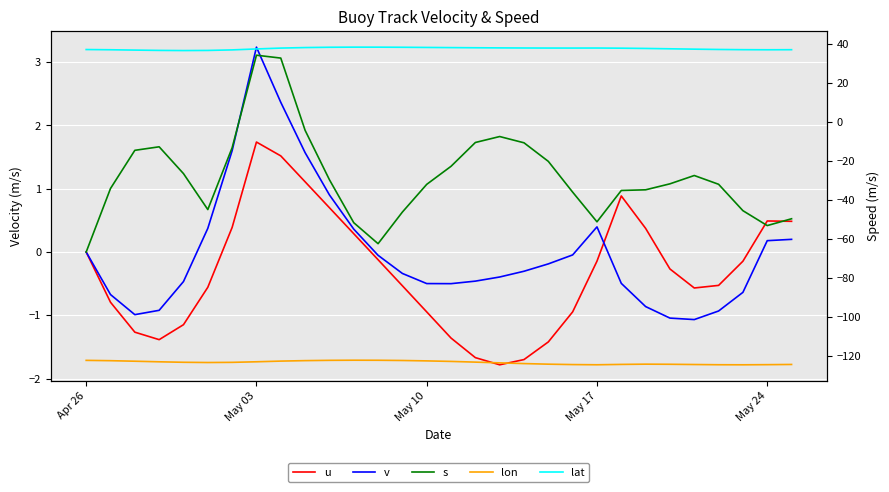

Rank the series by their maximum value, from lowest to highest.

lon, u, s, v, lat